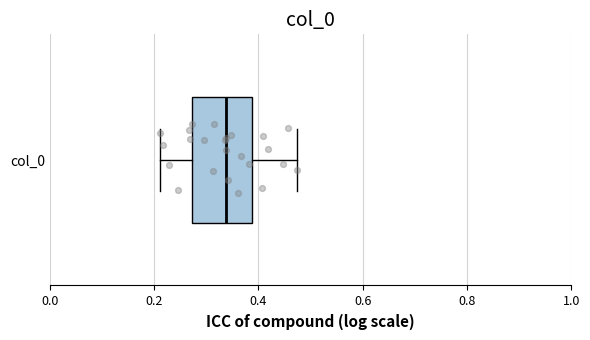

Transcribe this box plot: give where the median line is, the range the box spans, and where the two whiskers end, as read against the x-axis. The values are not printed on the chart, so give them approximately, as read against the axis.

median 0.34, box 0.28 to 0.38, whiskers 0.22 to 0.48